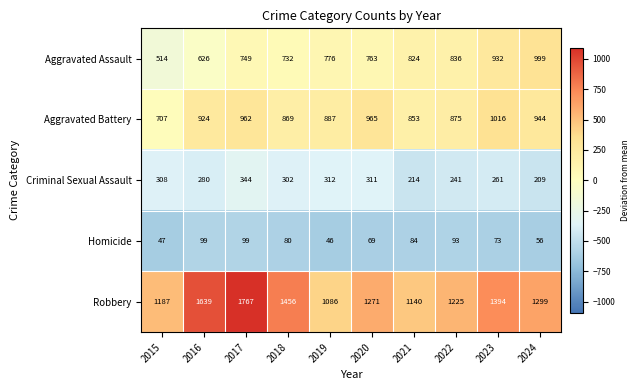

Which series has the largest total across all categories?

Robbery